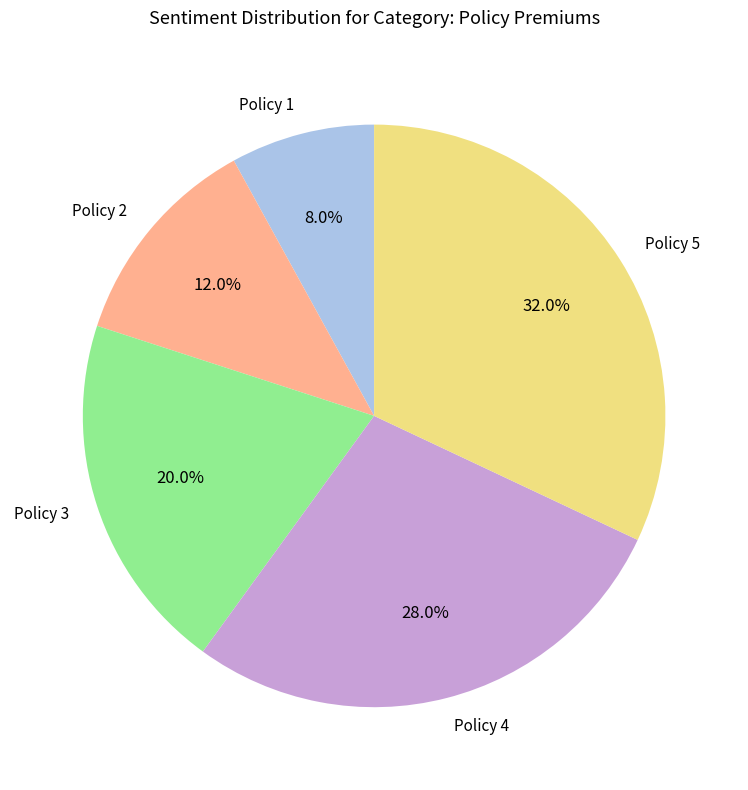

What is the smallest slice in the pie chart?

Policy 1